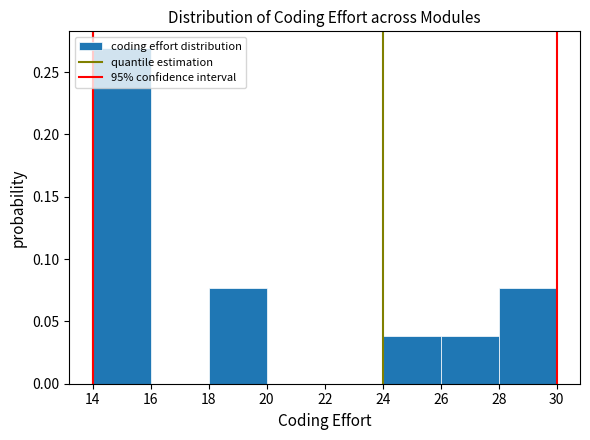

Reading left to right, list every bar in this chart as the range it spans on the x-axis followed by its height. The values are not printed on the chart, so give them approximately, as read against the axis.

14 to 16: 0.270
16 to 18: 0
18 to 20: 0.075
20 to 22: 0
22 to 24: 0
24 to 26: 0.040
26 to 28: 0.040
28 to 30: 0.075